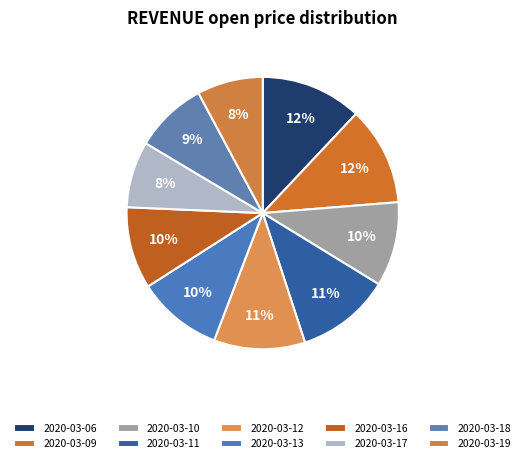

What is the largest slice in the pie chart?

2020-03-06